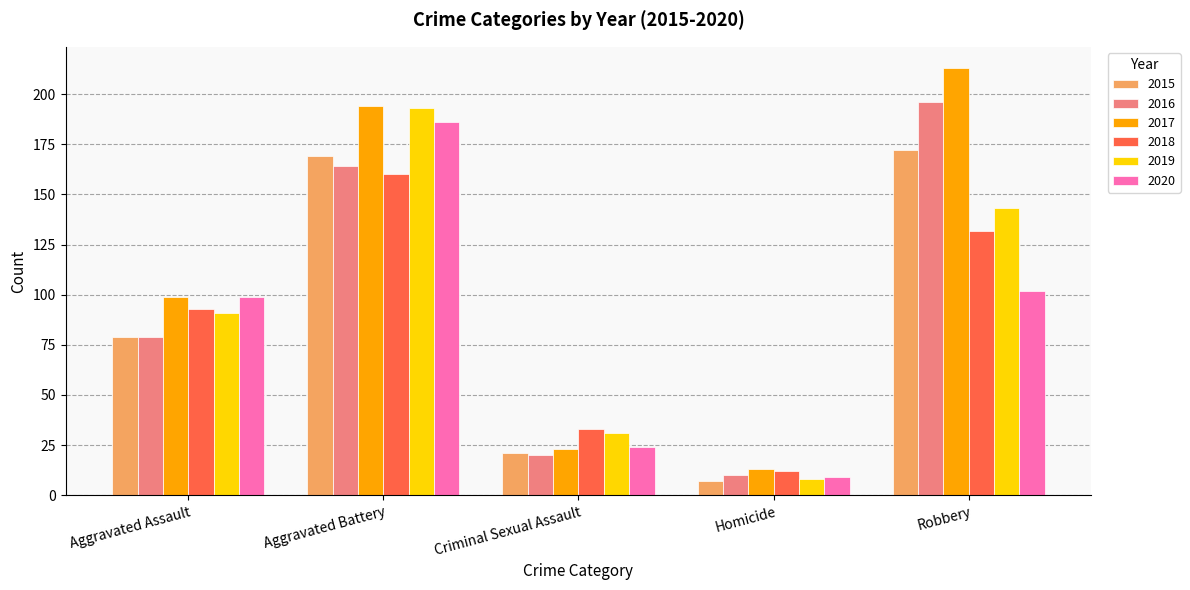

Rank the categories by 2017 value from highest to lowest.

Robbery, Aggravated Battery, Aggravated Assault, Criminal Sexual Assault, Homicide